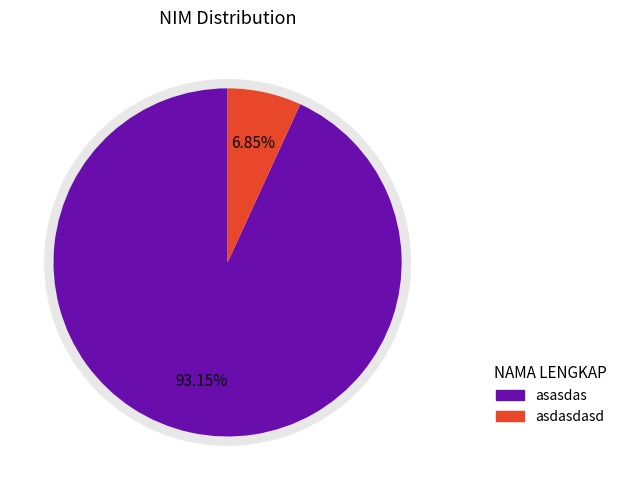

Rank the categories by value from highest to lowest.

asasdas, asdasdasd